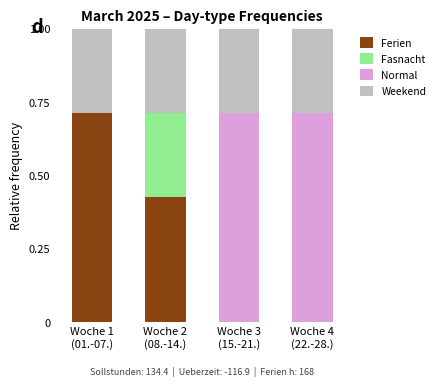

Are the bars horizontal?

No